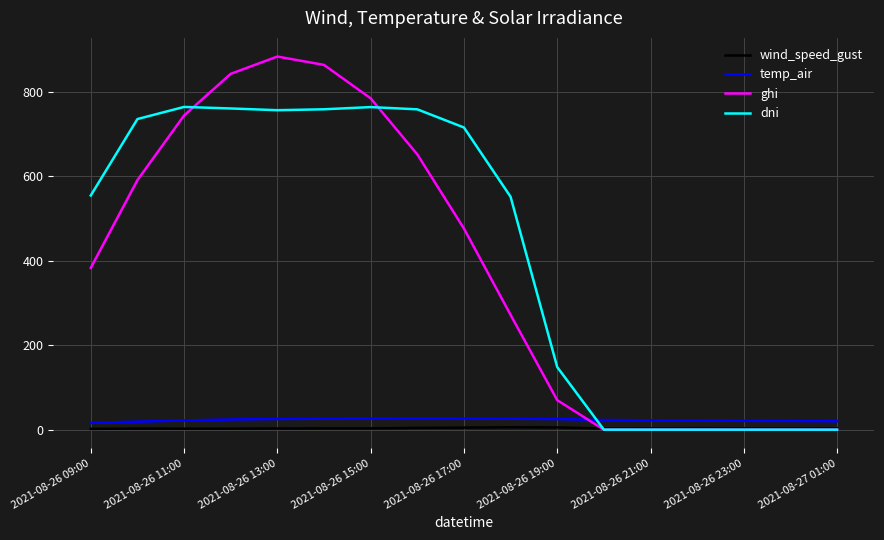

What is the highest value of the dni series?

763.8